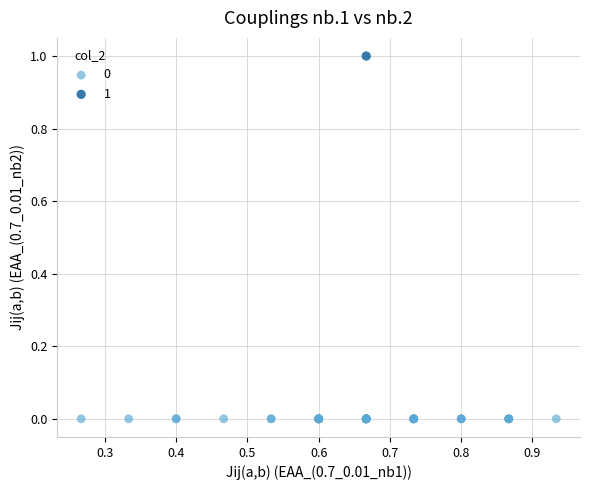

What are all the series names shown in the legend?

0, 1